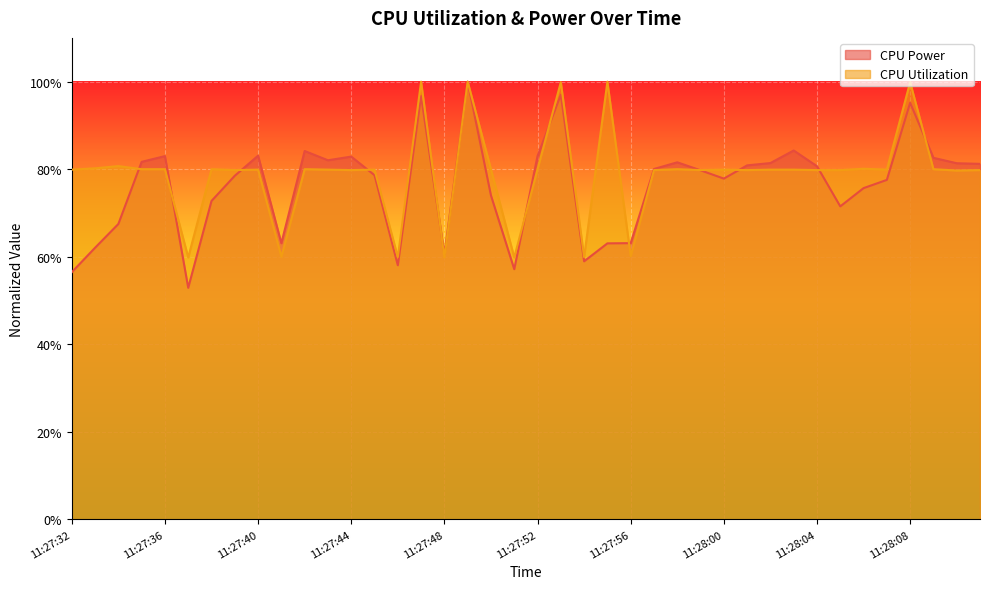

What is the average value of the CPU Utilization series?

0.8